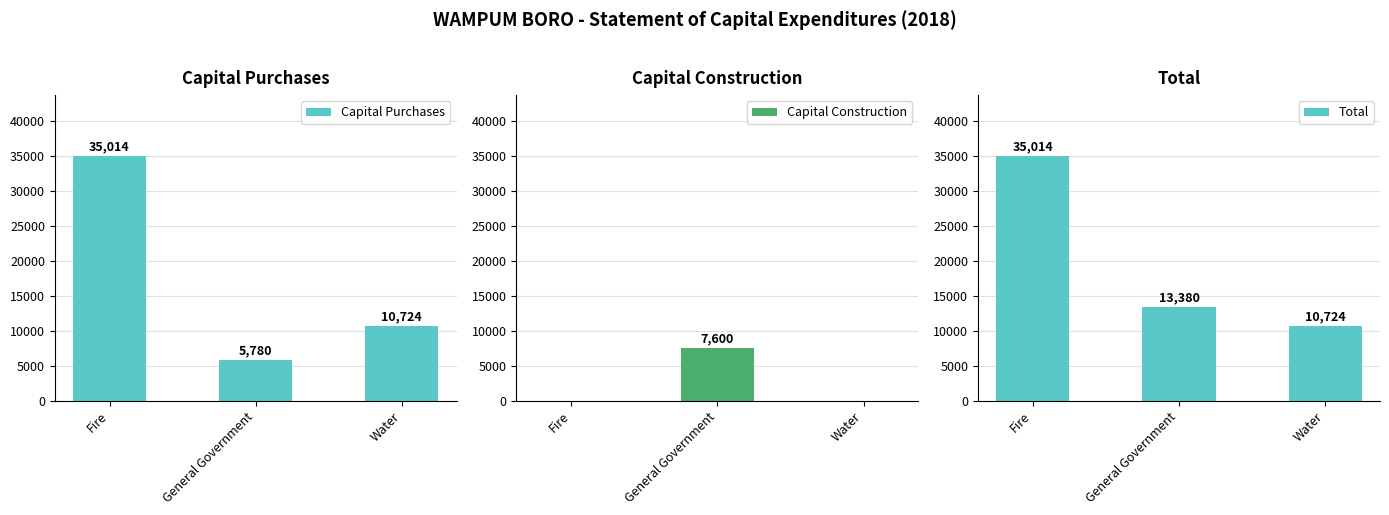

Is the value of Total at Water greater than the value of Capital Construction at Water?

Yes